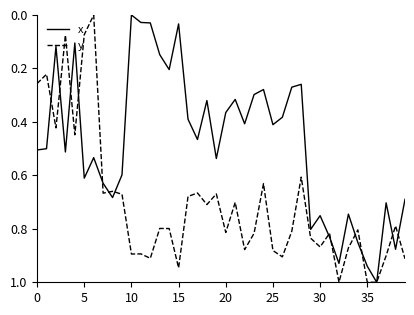

Which series has the largest total across all categories?

y